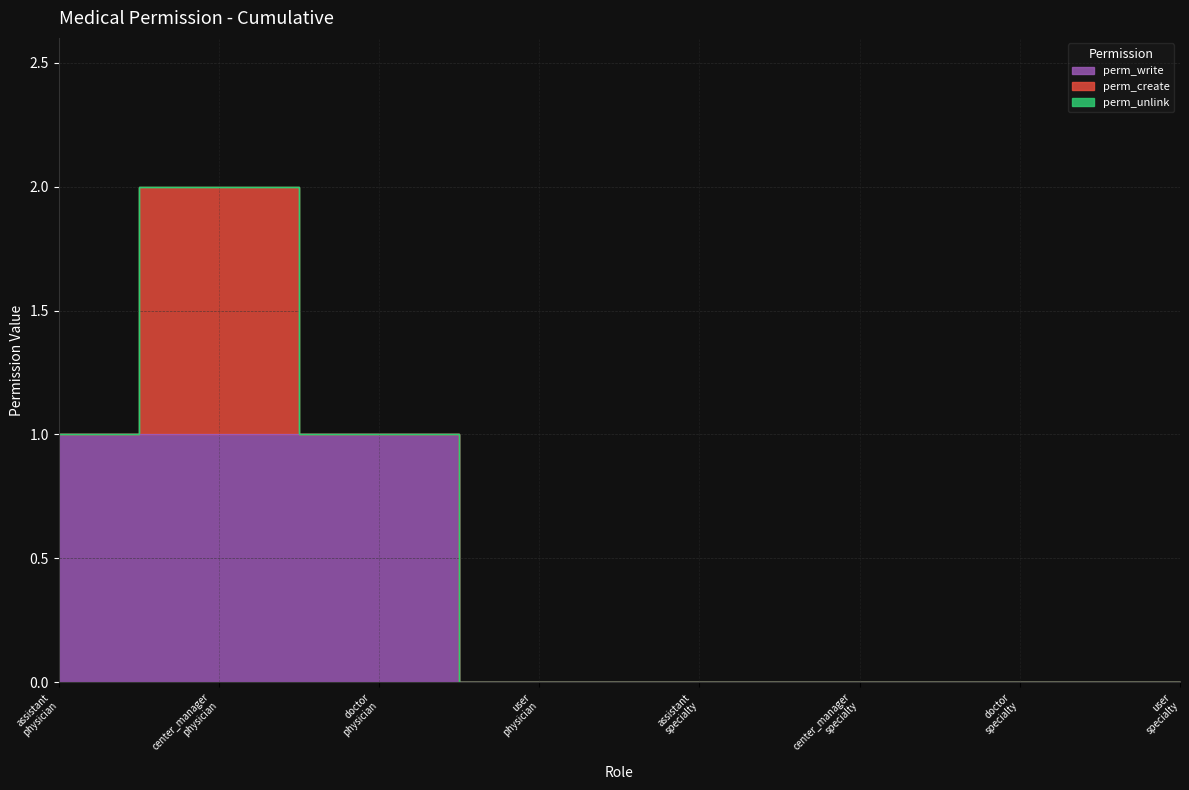

True or false: perm_create and perm_unlink intersect in this chart.

False